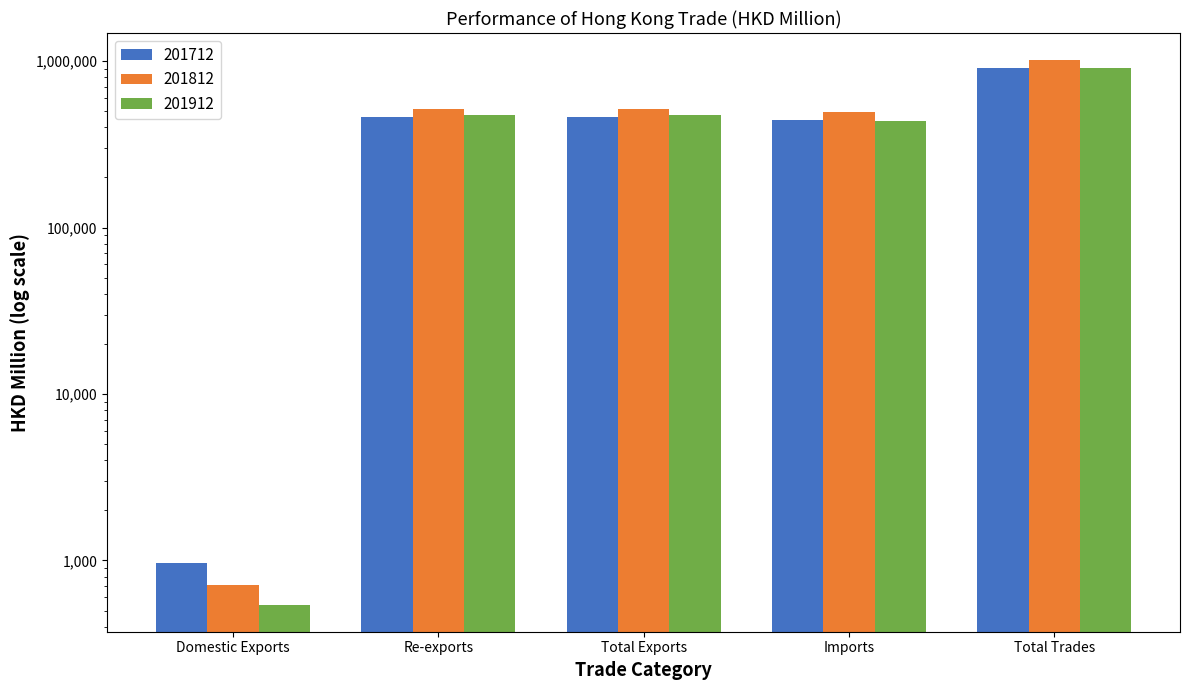

What is the value of the 201812 bar at the 4th from the left?

495821.8